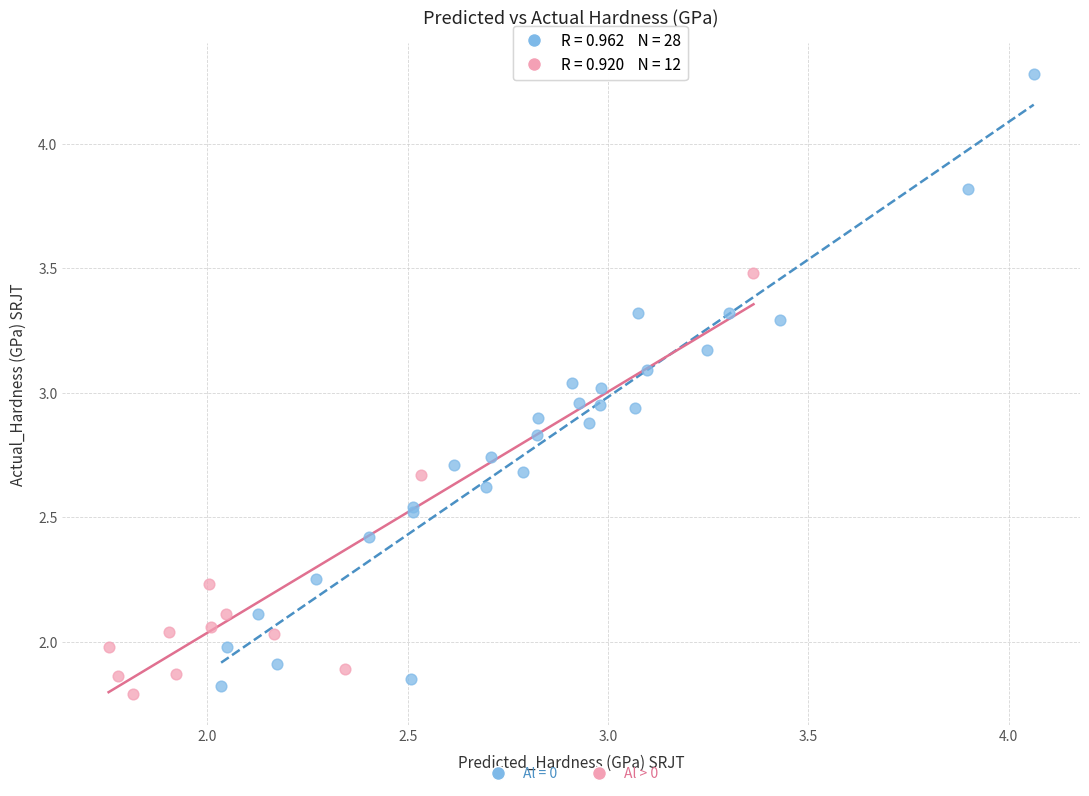

Which series has the widest spread of Y values?

Al = 0